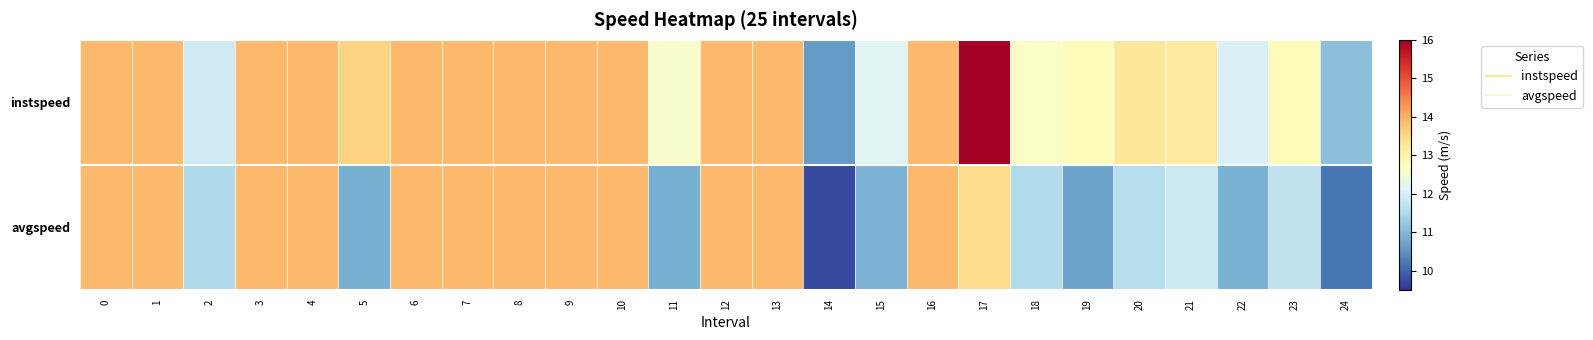

Reading left to right, transcribe all the data shown in this chart.

instspeed: 0=13.9	1=13.9	2=11.9	3=13.9	4=13.9	5=13.5	6=13.9	7=13.9	8=13.9	9=13.9	10=13.9	11=12.6	12=13.9	13=13.9	14=10.6	15=12.1	16=13.9	17=16.0	18=12.7	19=12.8	20=13.3	21=13.2	22=12.0	23=12.8	24=11.1
avgspeed: 0=13.9	1=13.9	2=11.5	3=13.9	4=13.9	5=10.8	6=13.9	7=13.9	8=13.9	9=13.9	10=13.9	11=10.8	12=13.9	13=13.9	14=9.7	15=10.9	16=13.9	17=13.5	18=11.6	19=10.7	20=11.6	21=11.9	22=10.9	23=11.7	24=10.2